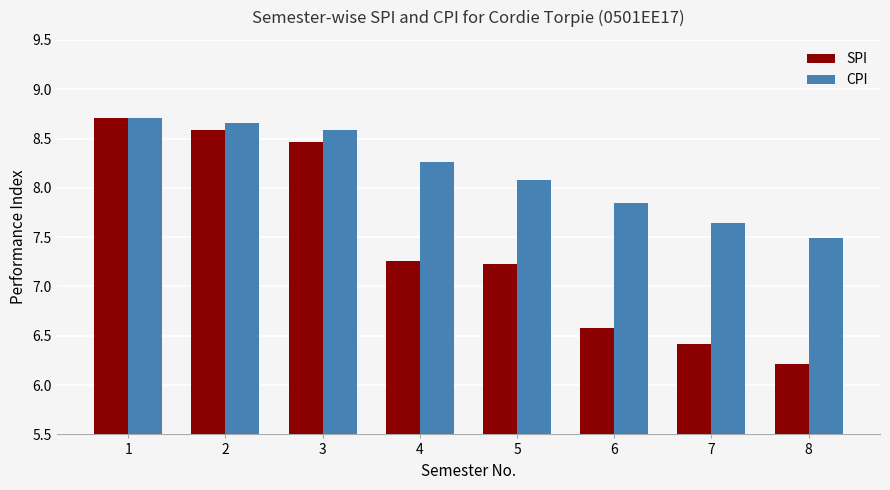

What is the spread (max minus min) of values at 2?

0.1